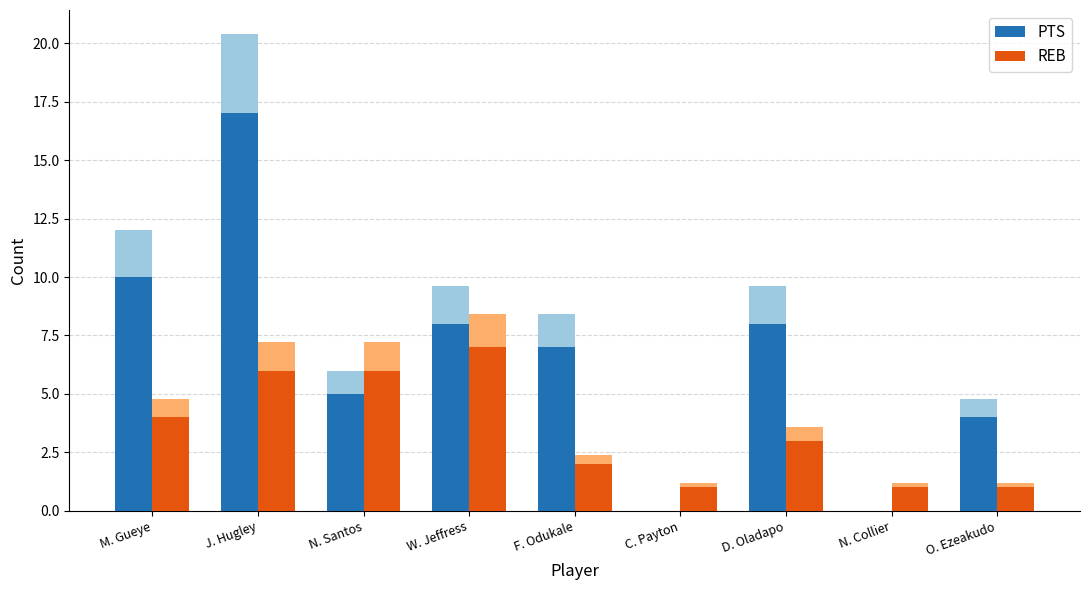

List the series in order of their peak value, lowest first.

REB, PTS